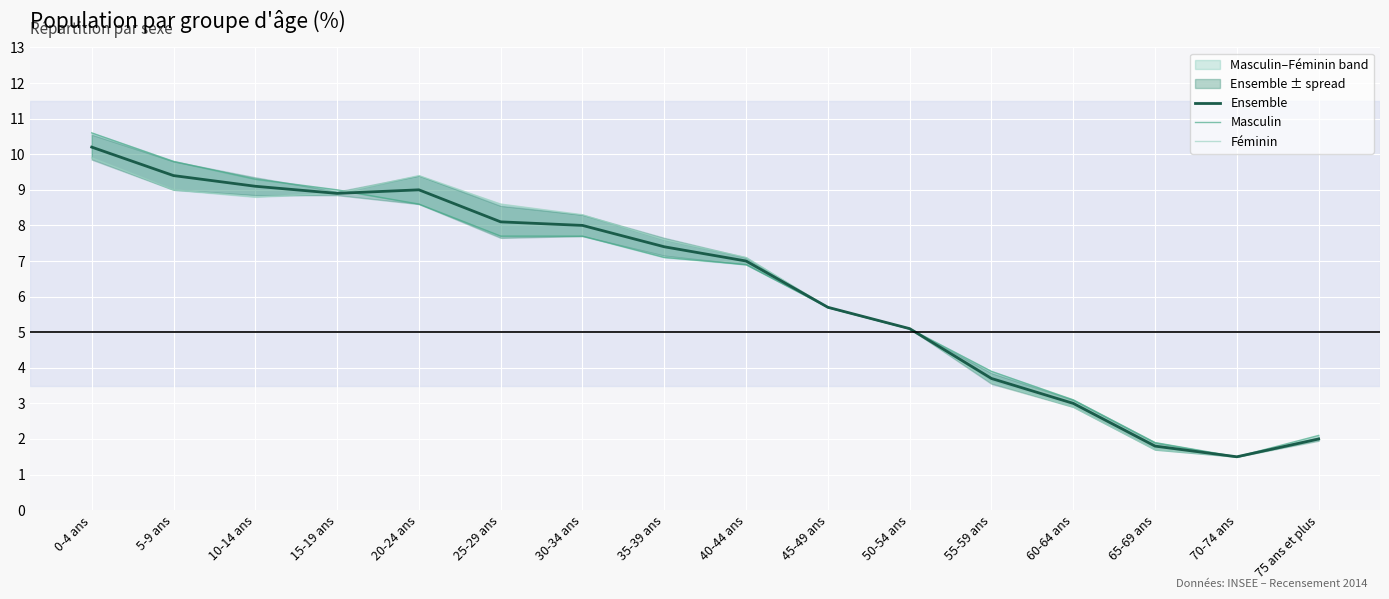

What is the sum of the Ensemble values at 75 ans et plus and 45-49 ans?

7.7